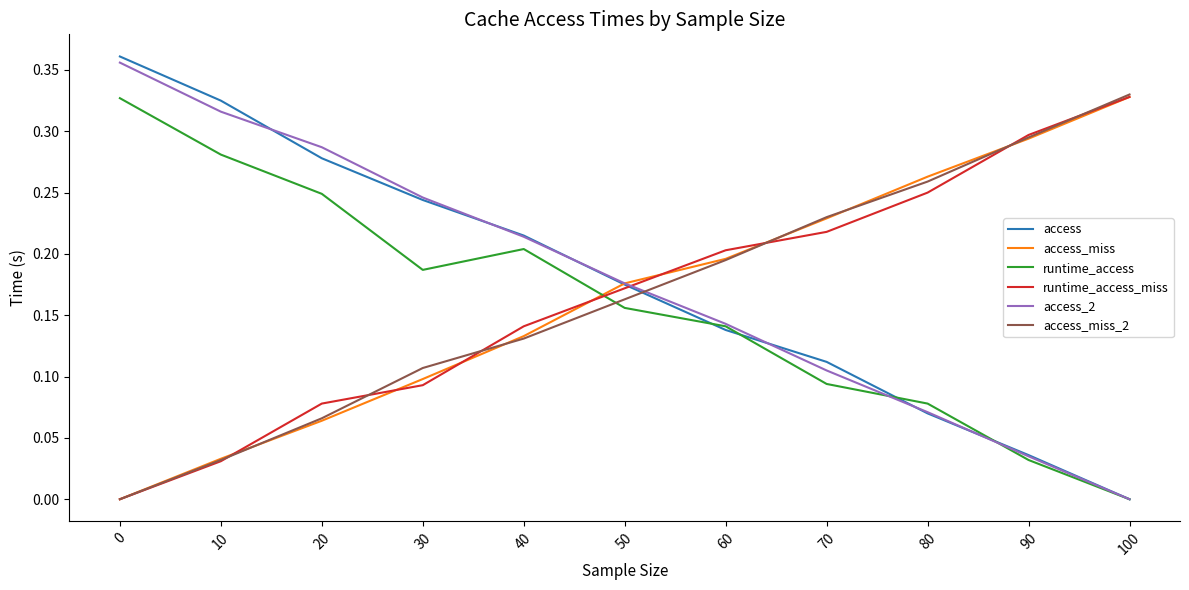

Which category has the highest value in the access_miss series?

100